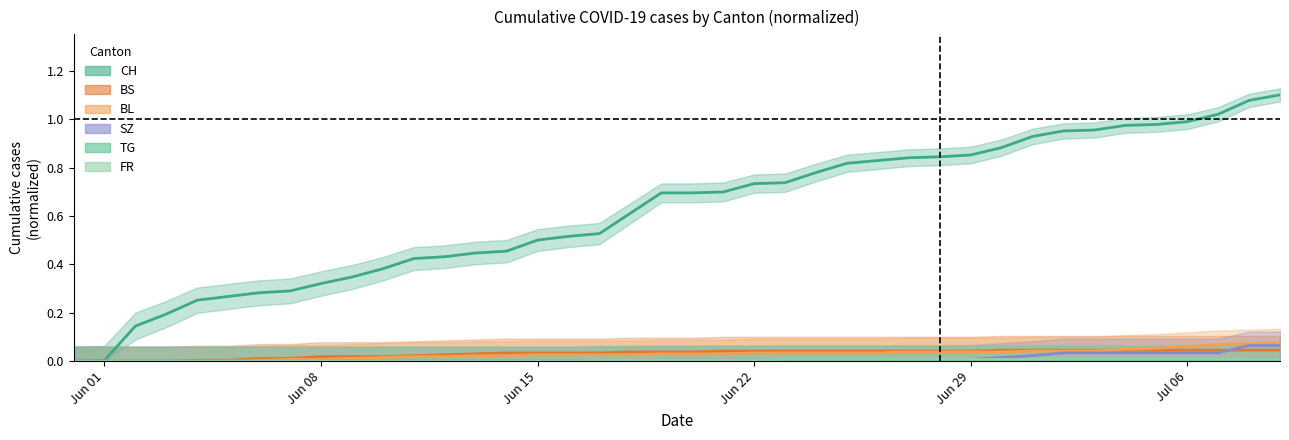

Which series has the largest range (max minus min)?

CH